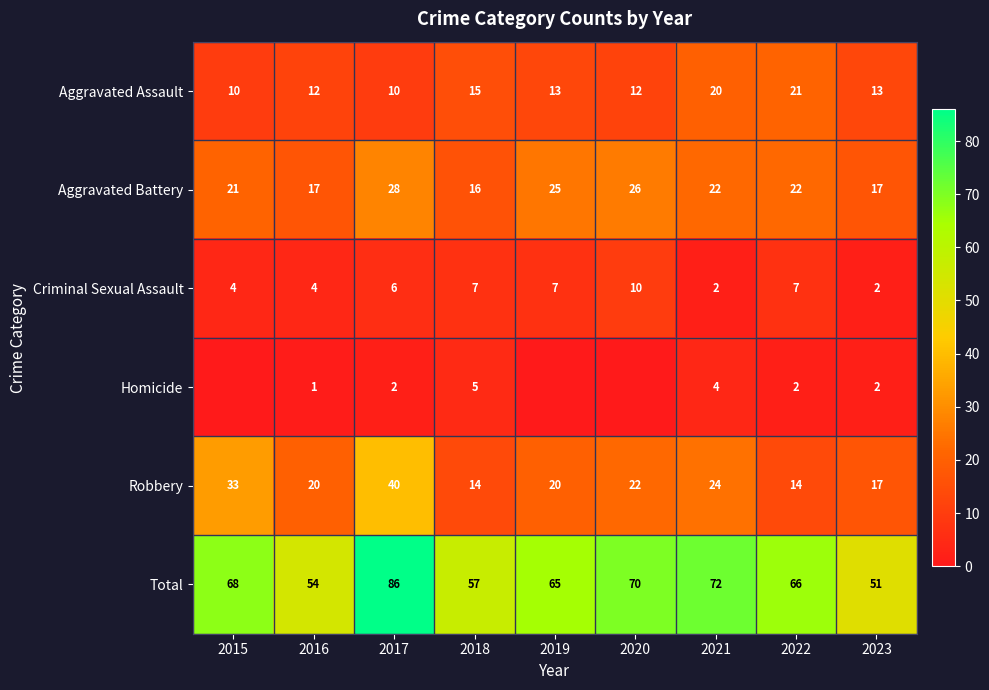

How many categories are shown in the chart?

9